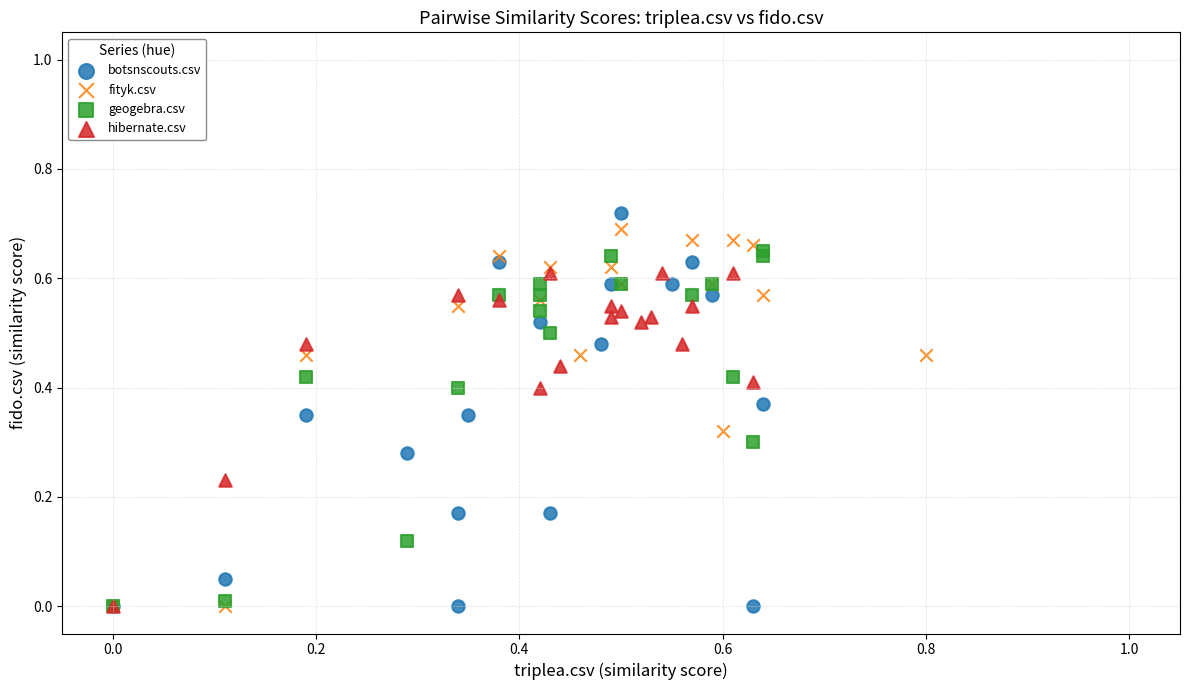

Which series has the largest Y range (max minus min)?

botsnscouts.csv